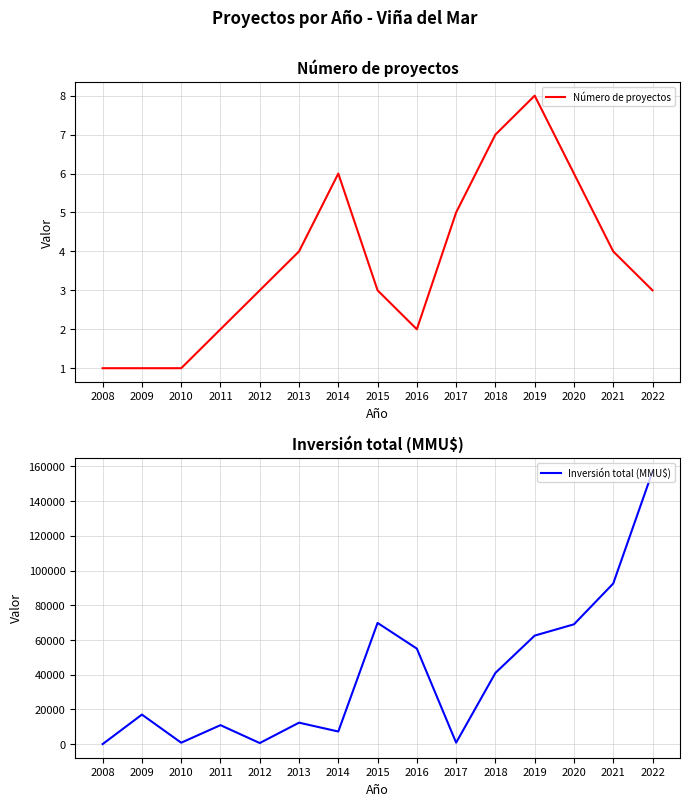

Between 2016 and 2020, which series saw the biggest shift?

Inversión total (MMU$)